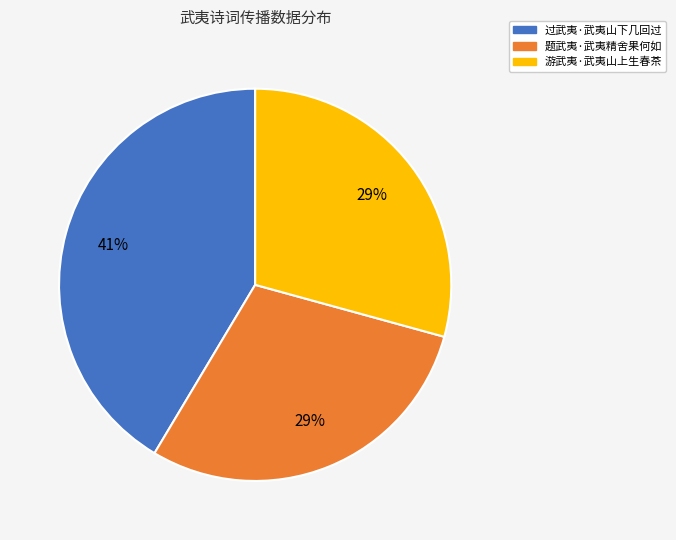

Is 游武夷·武夷山上生春茶 the majority of the pie?

No